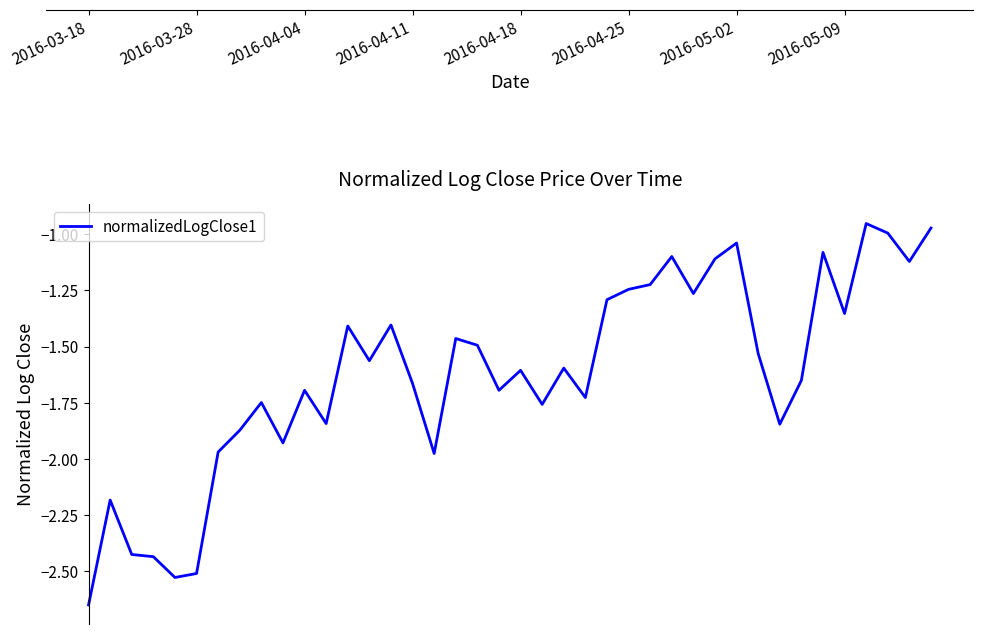

Rank the categories by value from highest to lowest.

36, 39, 37, 30, 34, 27, 29, 38, 26, 25, 28, 24, 35, 14, 12, 17, 18, 31, 13, 22, 20, 33, 15, 10, 19, 23, 8, 21, 11, 32, 2016-05-09, 9, 2016-05-02, 16, 2016-03-28, 2016-04-04, 2016-04-11, 2016-04-25, 2016-04-18, 2016-03-18